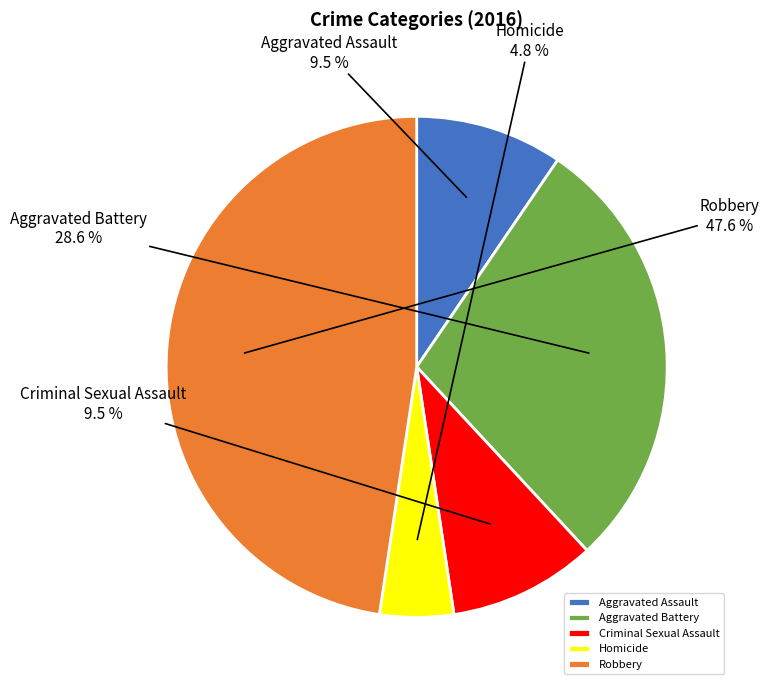

To the nearest percent, what is the average slice percentage?

20%